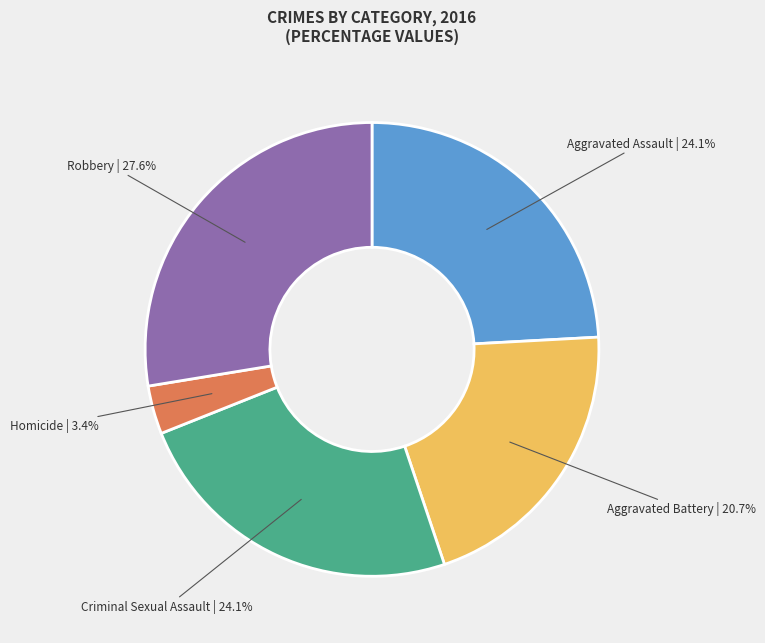

Is the sum of Robbery and Criminal Sexual Assault greater than half?

Yes